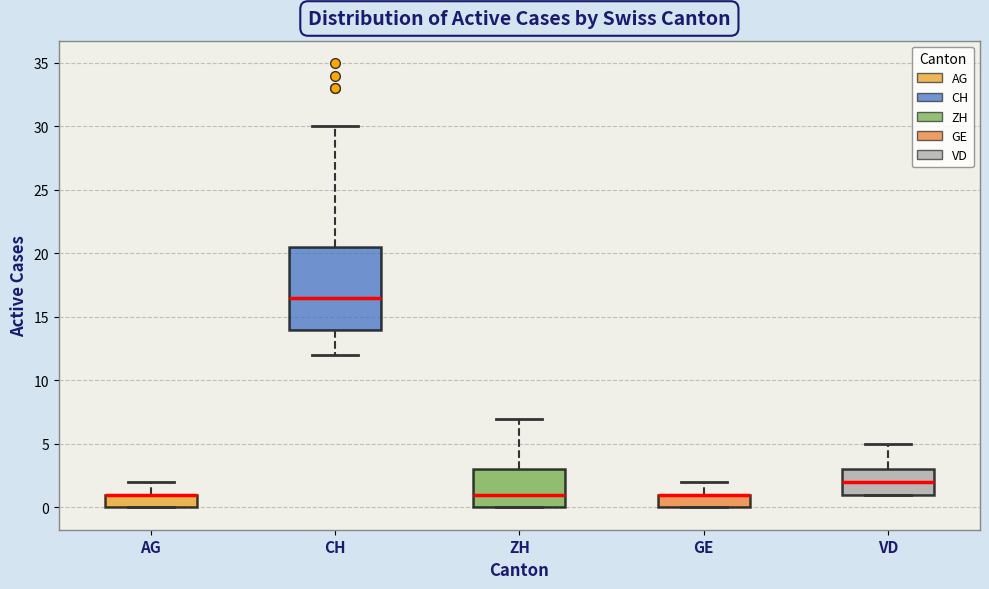

Reading left to right, read every box against the y-axis: the position of its median line, the range the box covers, and the ends of its whiskers. The values are not printed on the chart, so give them approximately, as read against the axis.

AG: median 1.0 (drawn on the box's upper edge), box 0.0 to 1.0, whiskers 0.0 to 2.0
CH: median 16.5, box 14.0 to 20.5, whiskers 12.0 to 30.0
ZH: median 1.0, box 0.0 to 3.0, whiskers 0.0 to 7.0
GE: median 1.0 (drawn on the box's upper edge), box 0.0 to 1.0, whiskers 0.0 to 2.0
VD: median 2.0, box 1.0 to 3.0, whiskers 1.0 to 5.0